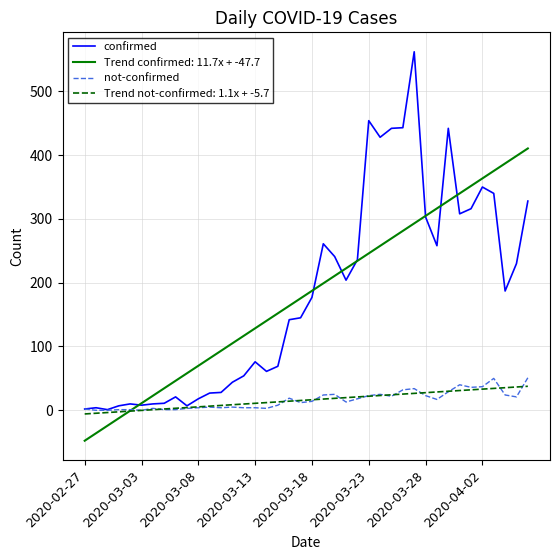

What is the maximum value shown in the chart?

562.0